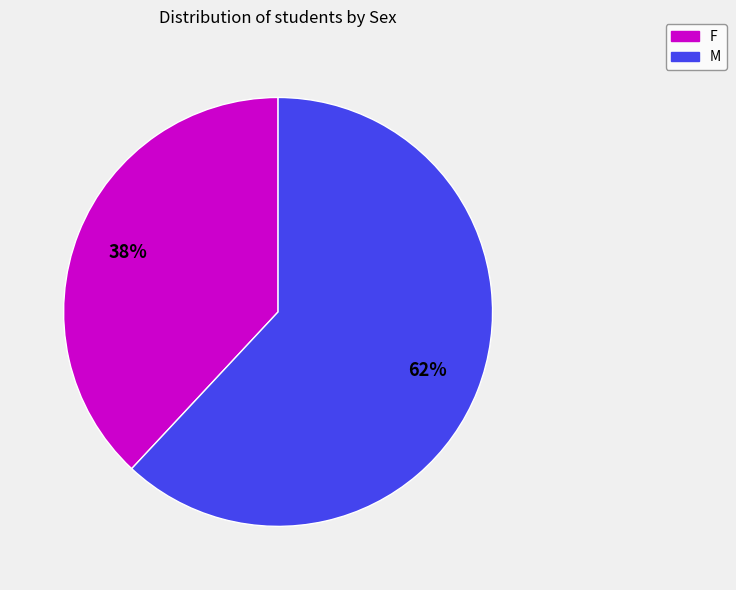

The M slice represents 62% of the pie. True or false?

True